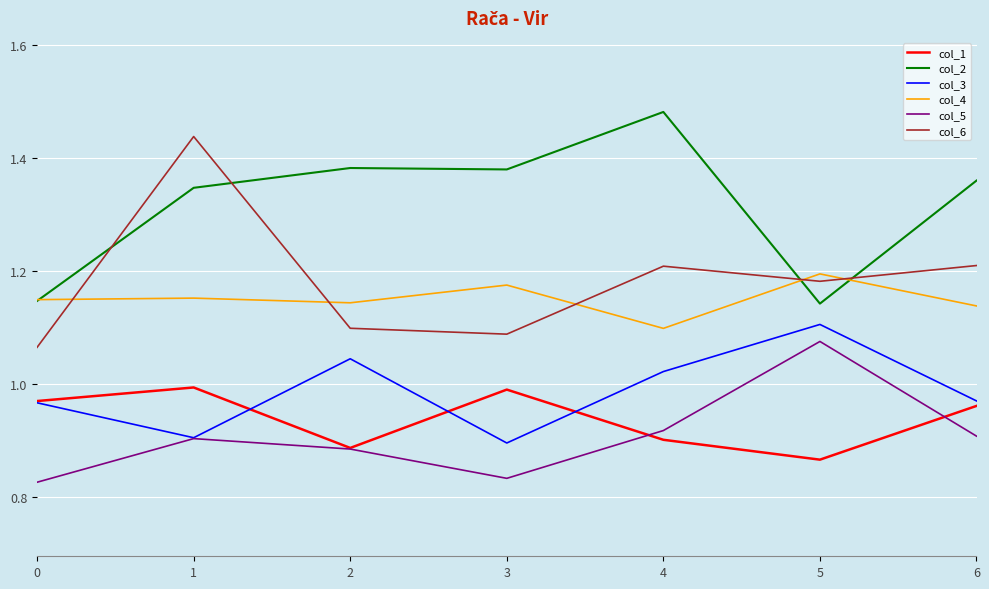

What is the total value across all series at 0?

6.1